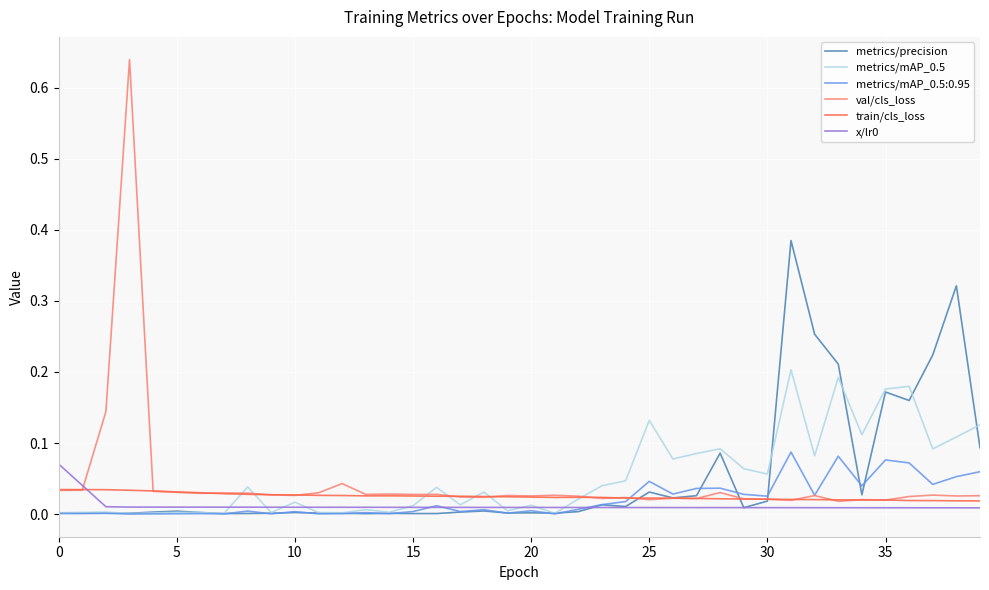

Which series has the widest spread of values?

val/cls_loss